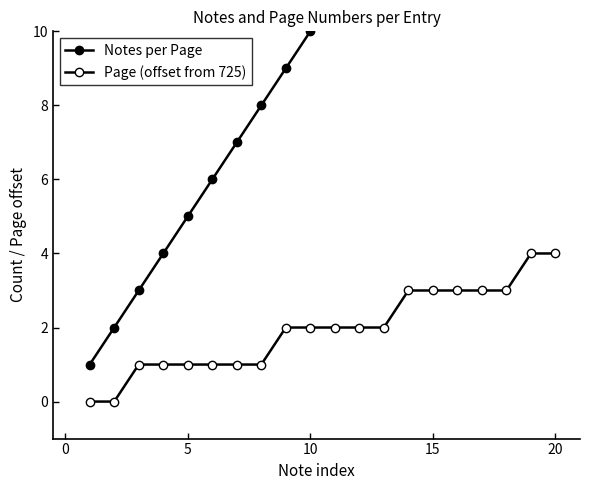

Rank the series by their maximum value, from highest to lowest.

Notes per Page, Page (offset from 725)